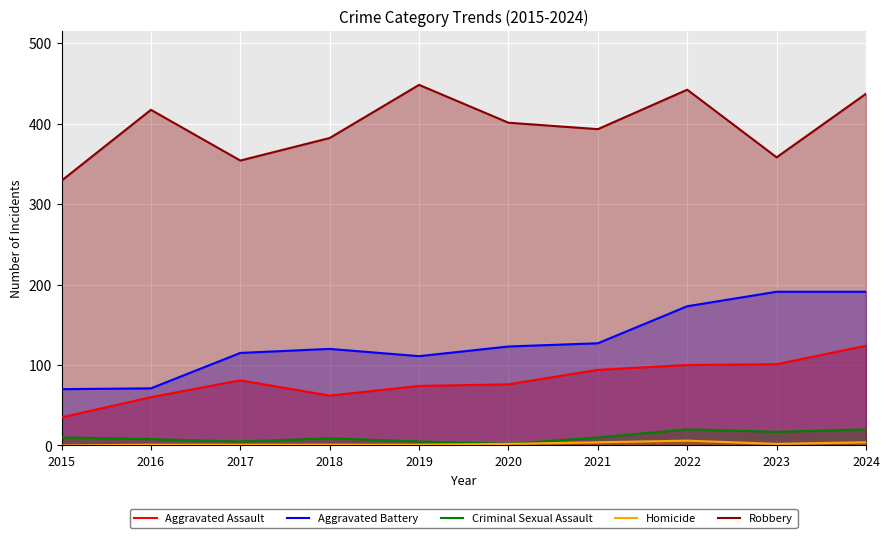

At which label does Aggravated Battery first exceed 123?

2021